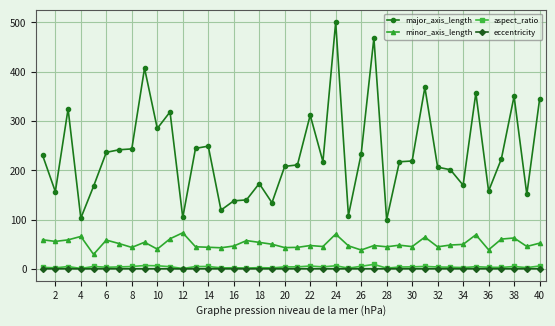

Which series has the largest range (max minus min)?

major_axis_length